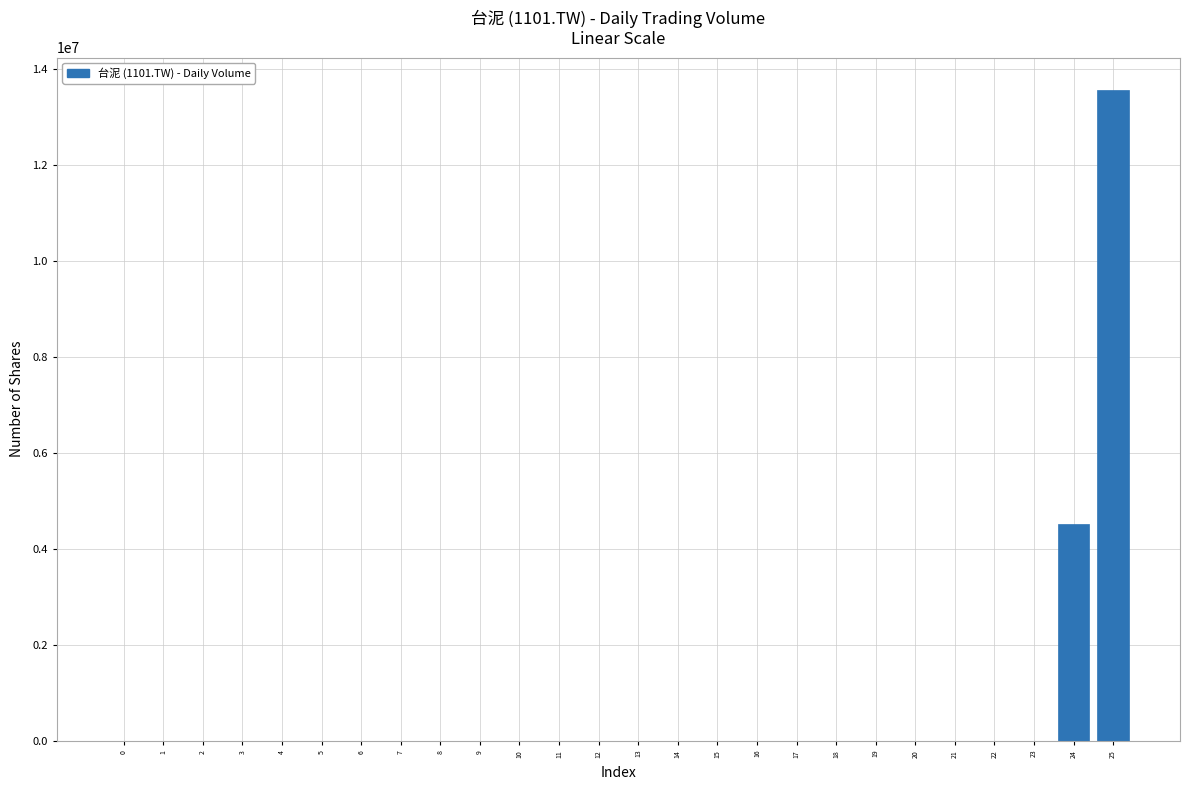

What is the greatest value displayed?

13560770